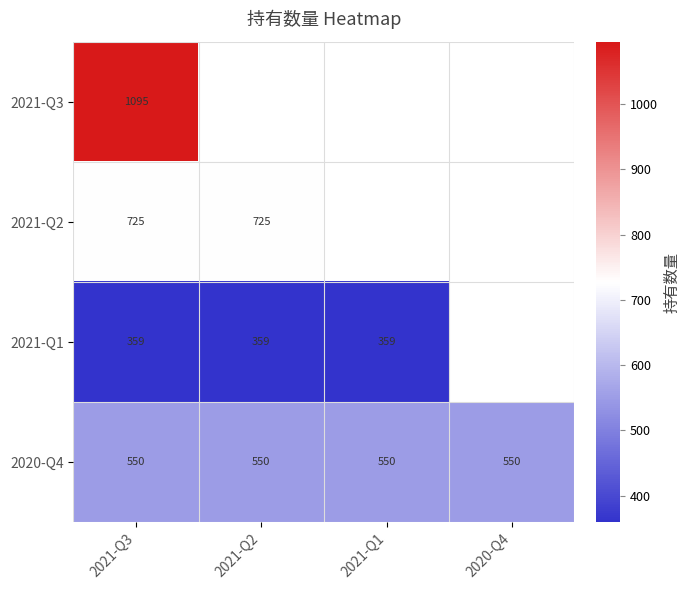

What is the difference between the highest and lowest values at 2021-Q3?

736